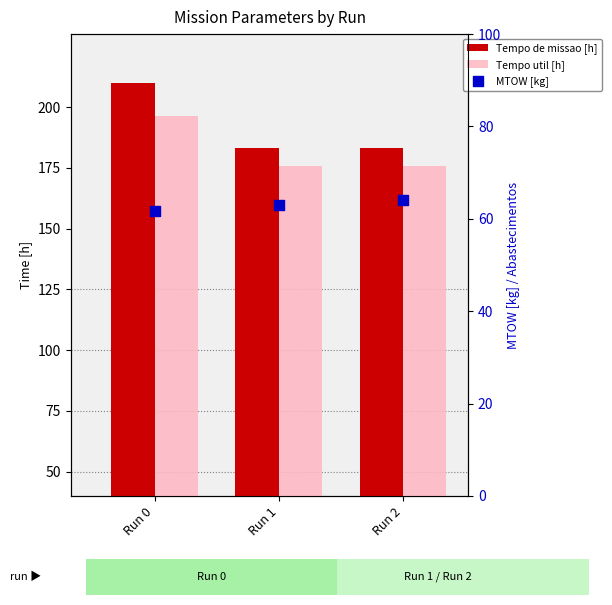

Is the value of Tempo util [h] at Run 2 greater than the value of MTOW [kg] at Run 2?

Yes